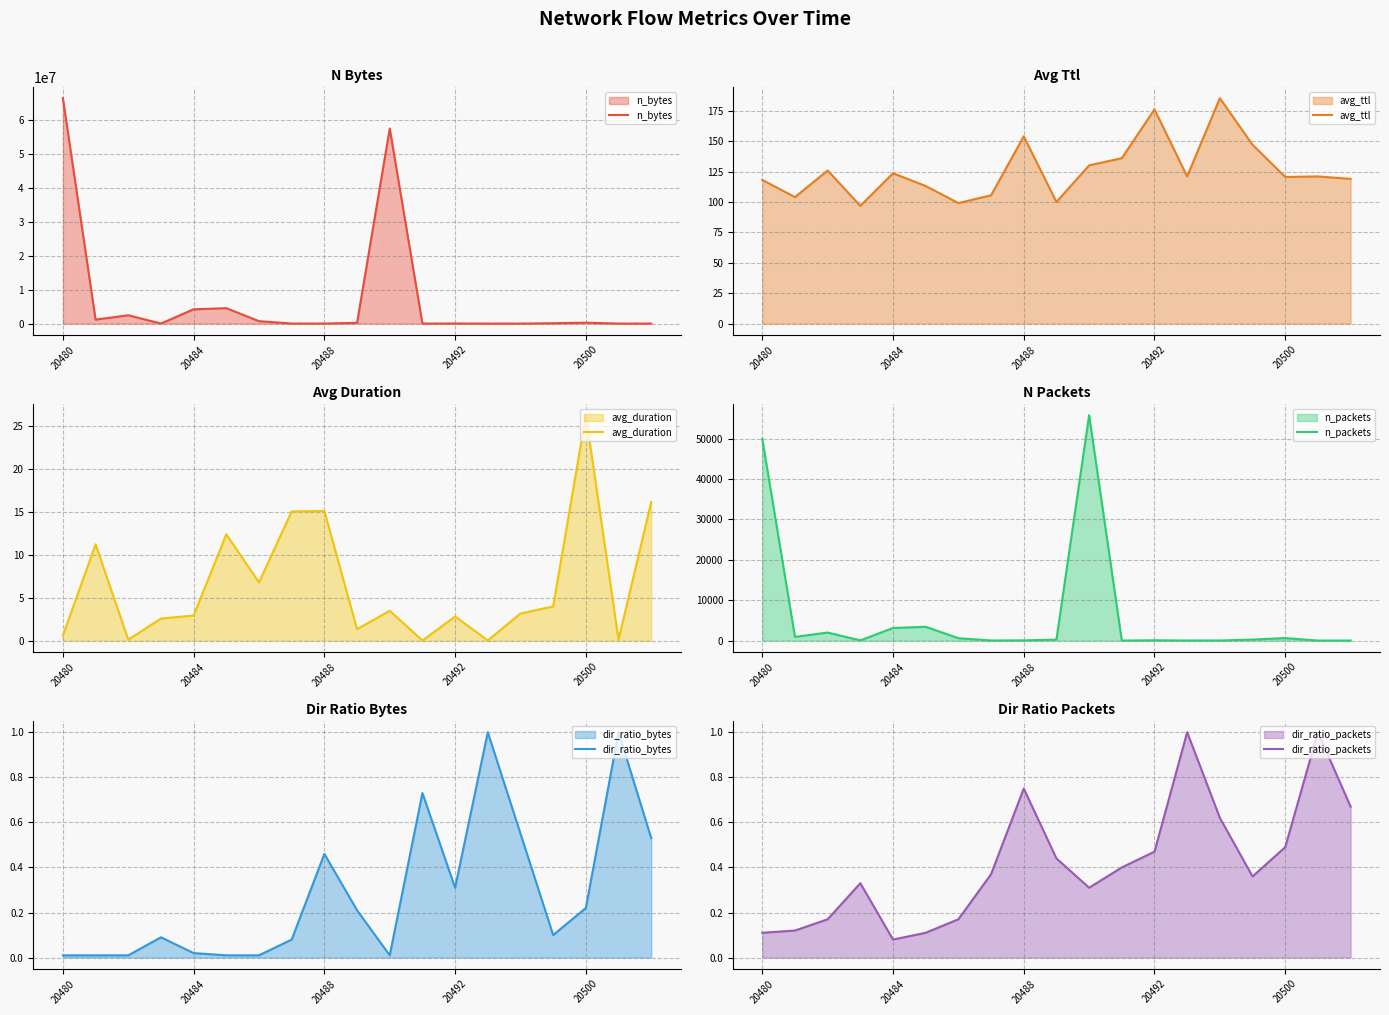

Between which two adjacent categories do dir_ratio_bytes and avg_duration first intersect?

10 and 11